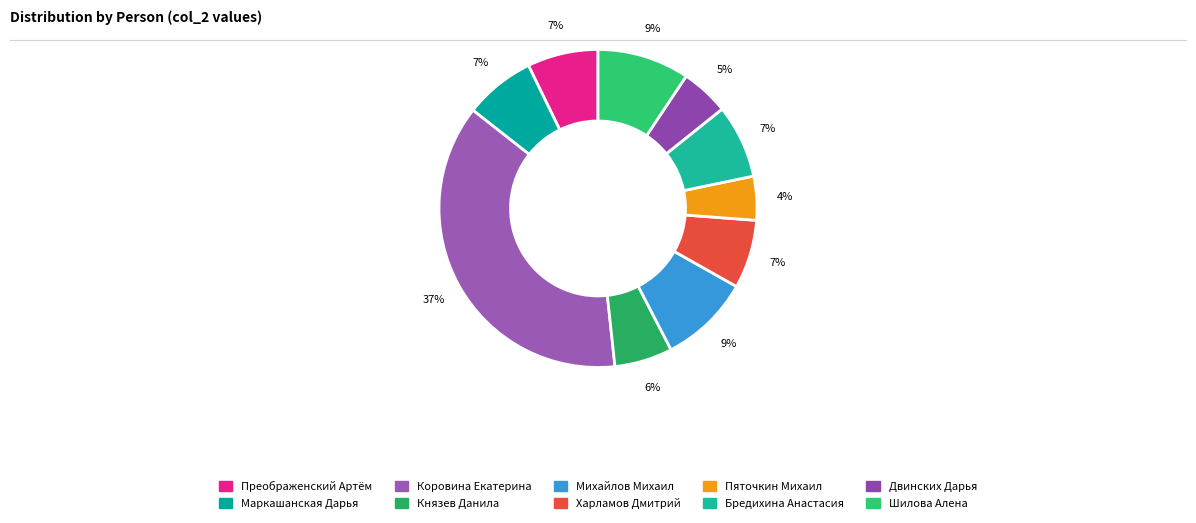

To the nearest percent, what percentage of the pie is Двинских Дарья?

5%